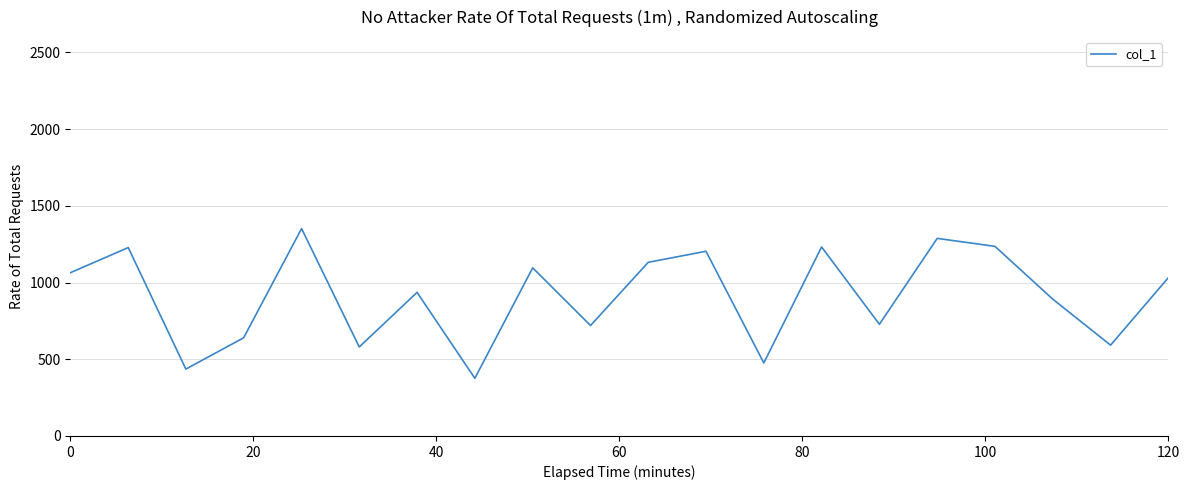

What is the difference between the maximum and minimum values?

976